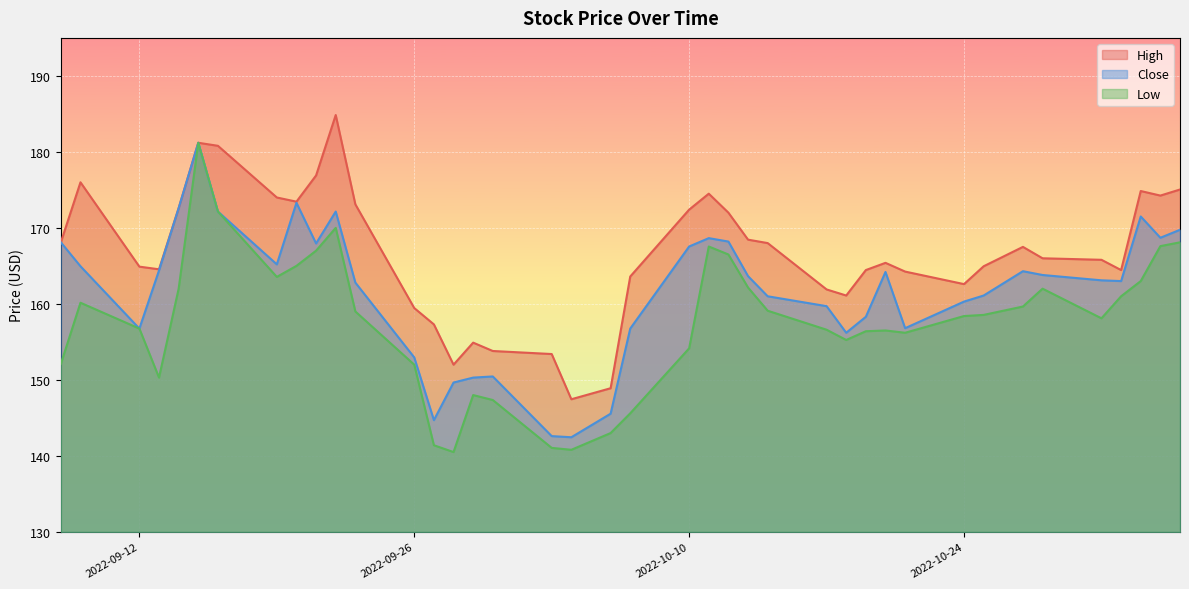

Reading left to right, transcribe all the data shown in this chart.

High: 168.1	176.0	164.9	164.6	172.6	181.2	180.8	174.0	173.4	176.9	184.9	173.1	159.4	157.3	152.0	154.9	153.8	153.4	147.4	148.9	163.6	172.4	174.5	172.0	168.4	168.0	161.9	161.1	164.4	165.4	164.2	162.6	164.9	167.5	166.0	165.8	164.4	174.9	174.2	175.1
Close: 168.1	164.9	156.8	164.4	172.6	181.2	172.1	165.2	173.3	167.9	172.1	162.8	152.9	144.7	149.6	150.3	150.4	142.6	142.4	145.6	156.8	167.6	168.6	168.2	163.6	161.0	159.7	156.2	158.3	164.2	156.8	160.3	161.1	164.3	163.8	163.1	163.0	171.5	168.7	169.8
Low: 152.1	160.1	156.8	150.3	162.0	181.2	172.1	163.6	165.0	167.0	170.0	159.0	152.0	141.4	140.5	148.0	147.4	141.1	140.8	143.0	145.6	154.1	167.6	166.5	162.1	159.1	156.6	155.2	156.4	156.5	156.2	158.4	158.6	159.6	162.0	158.1	161.0	163.0	167.6	168.1